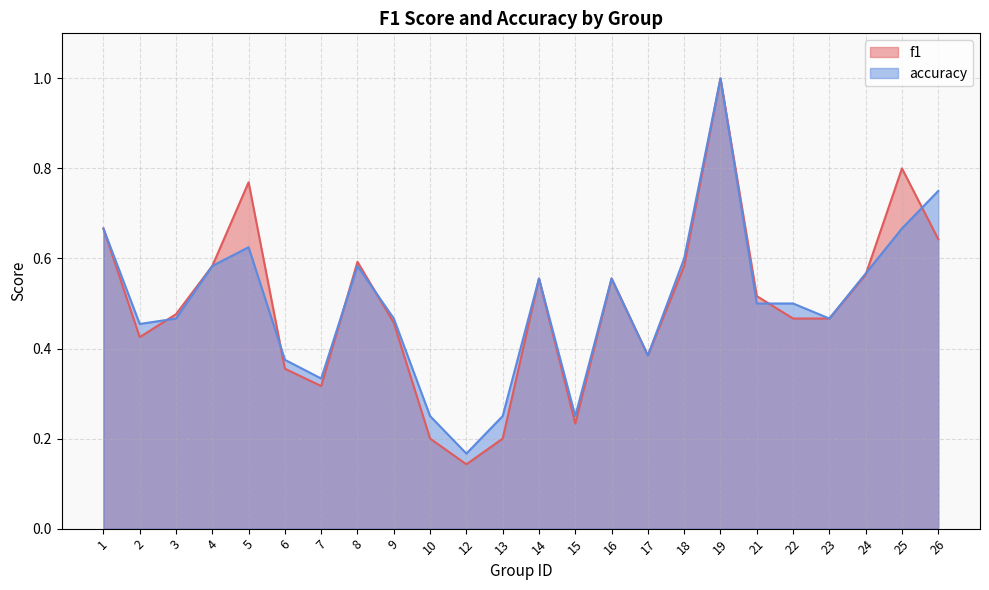

List the series in order of their peak value, highest first.

f1, accuracy